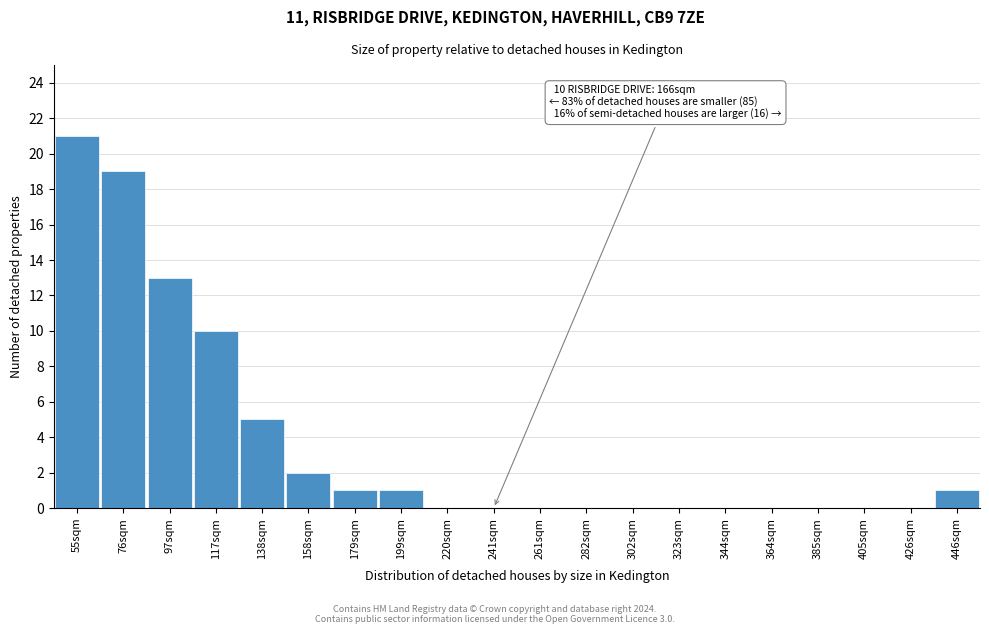

Reading left to right, extract all data points from this chart.

55sqm=21	76sqm=19	97sqm=13	117sqm=10	138sqm=5	158sqm=2	179sqm=1	199sqm=1	220sqm=0	241sqm=0	261sqm=0	282sqm=0	302sqm=0	323sqm=0	344sqm=0	364sqm=0	385sqm=0	405sqm=0	426sqm=0	446sqm=1